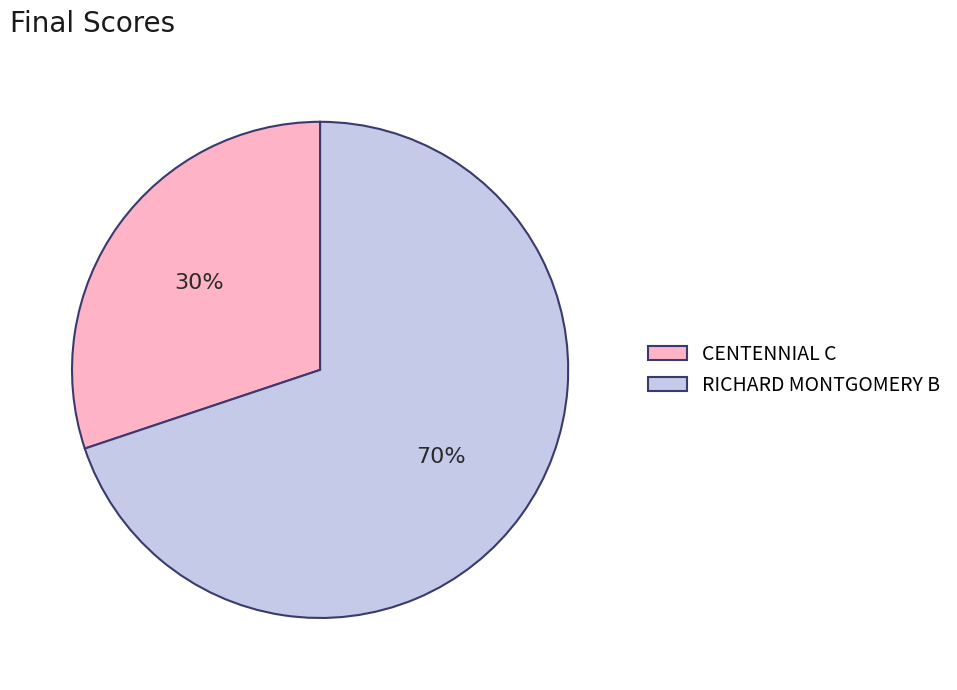

What is the smallest slice in the pie chart?

CENTENNIAL C